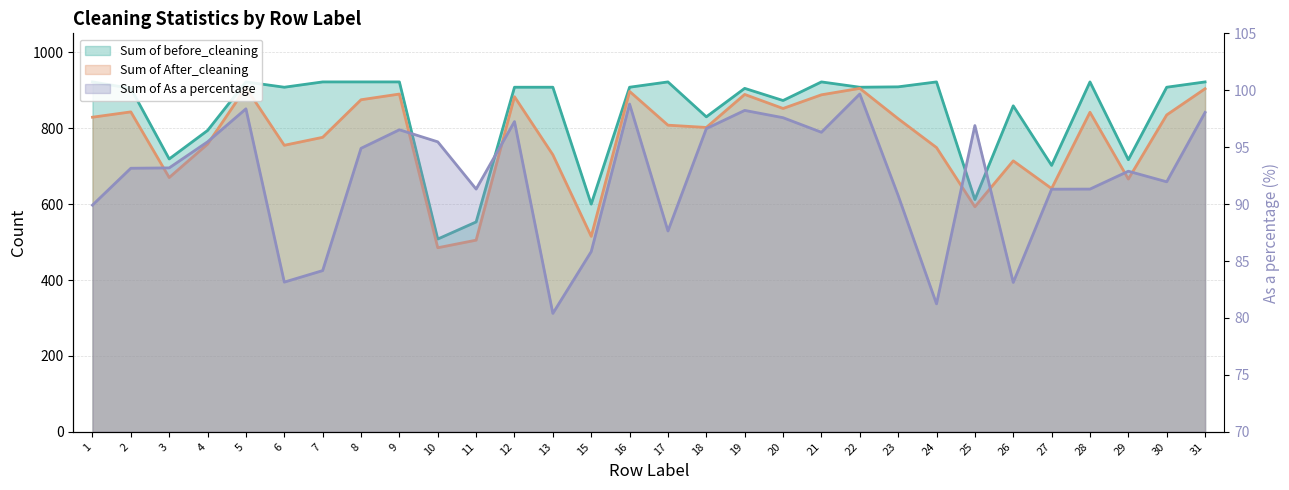

What is the total value across all series at 11?

1149.3